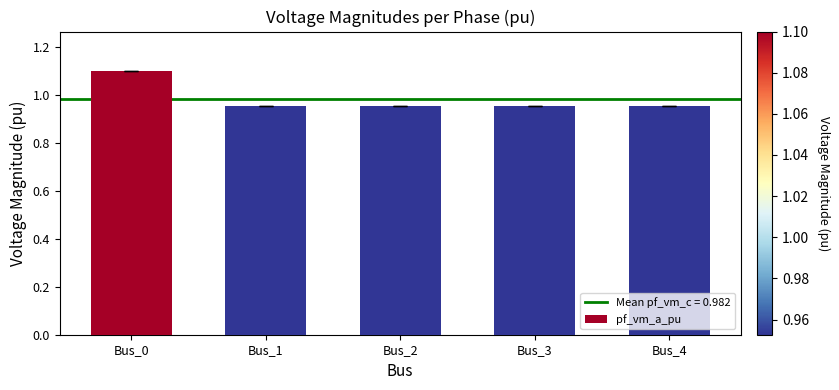

At which category does the chart reach its peak across all series?

Bus_0